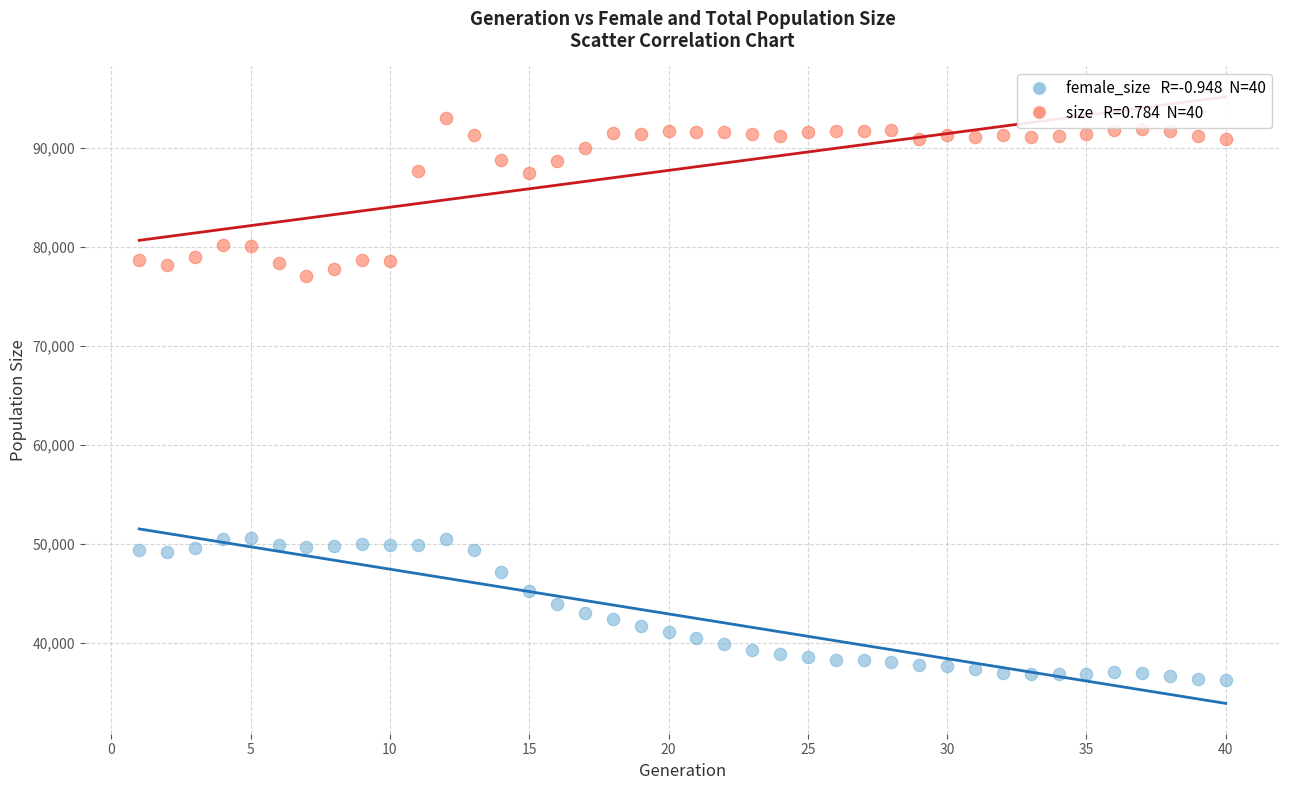

Across all data points, what is the range of X values (max minus min)?

39